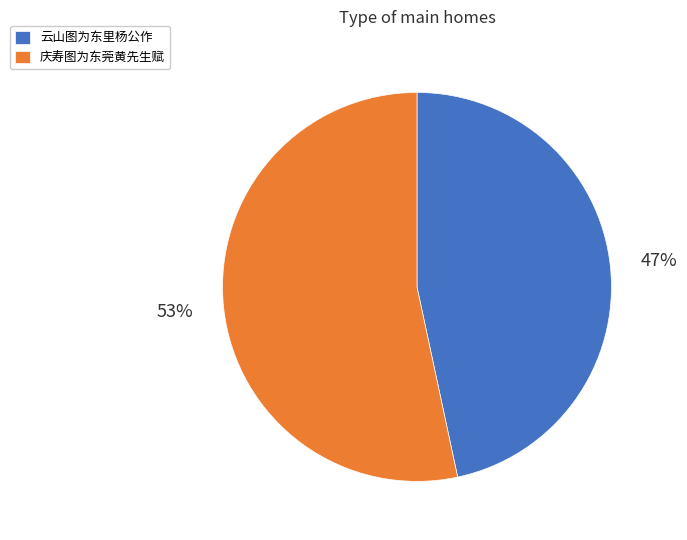

Is the sum of 云山图为东里杨公作 and 庆寿图为东莞黄先生赋 greater than half?

Yes